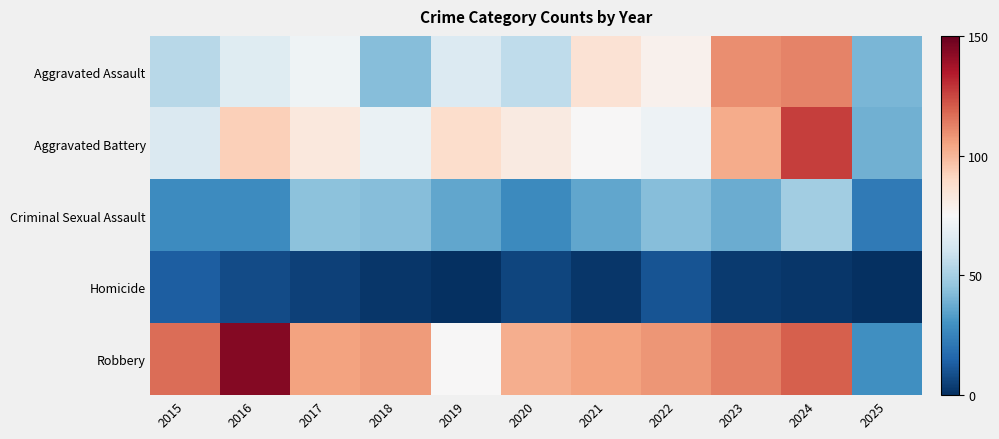

How many series are shown in this chart?

5